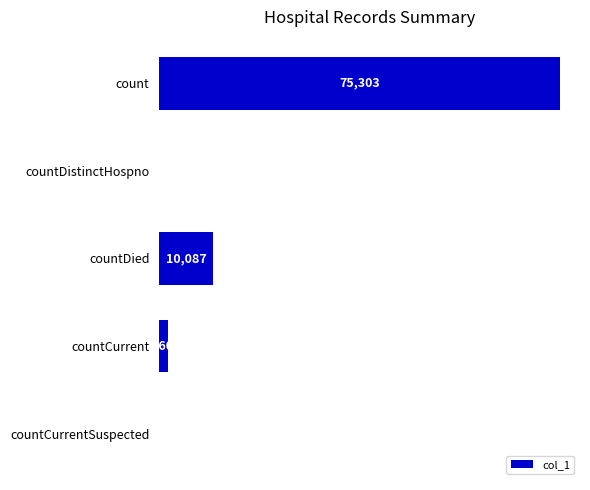

True or false: the data shows 10087 at countDied.

True